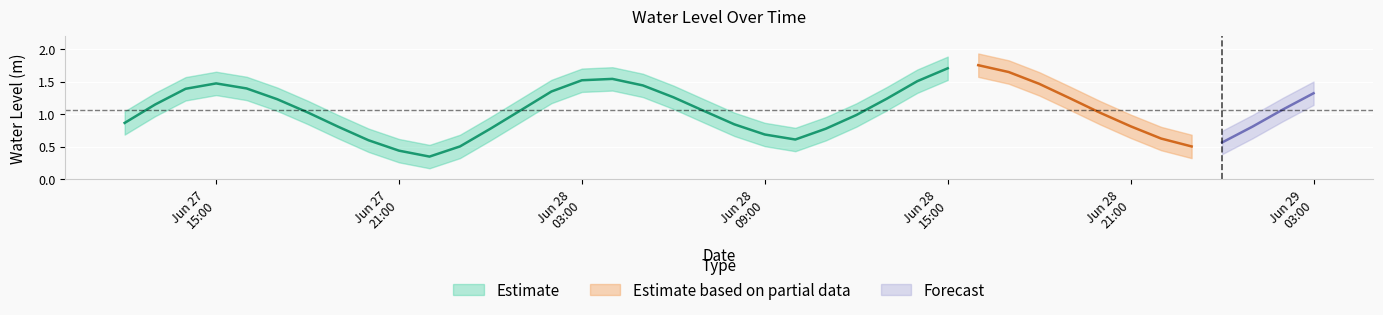

Which label corresponds to the smallest value in the chart?

2024-06-27 22:00:00